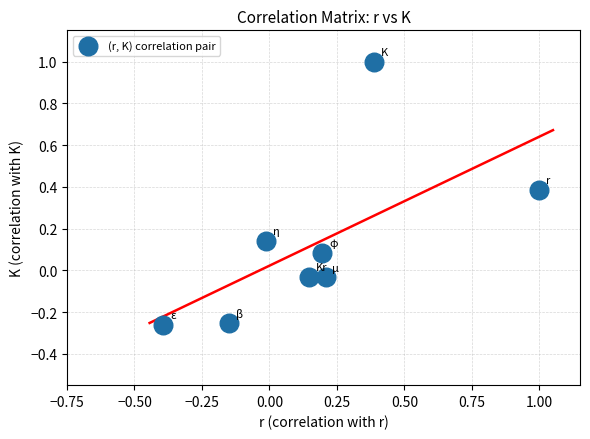

What is the range of Y values (max minus min)?

1.3